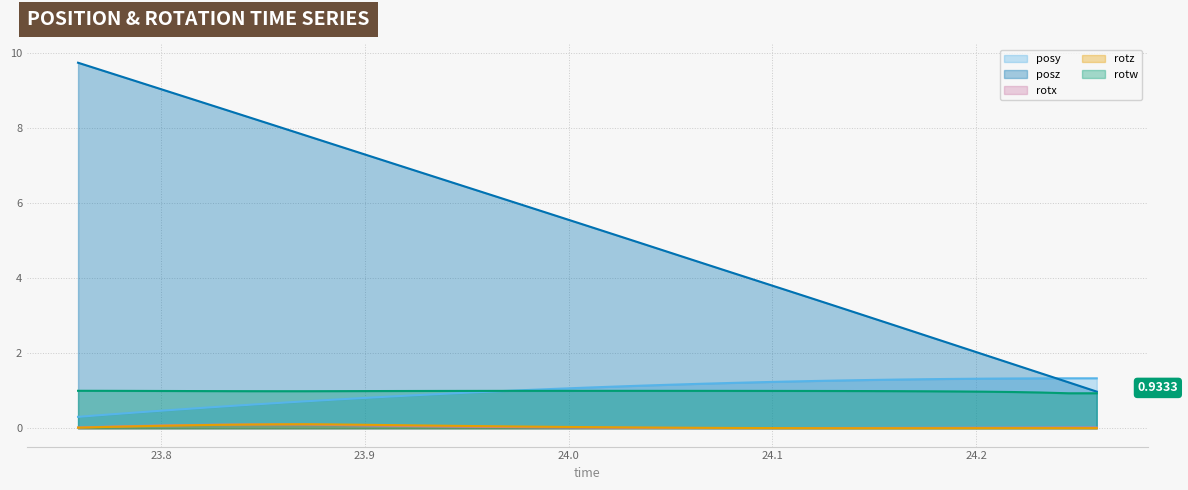

Which series has the widest spread of values?

posz